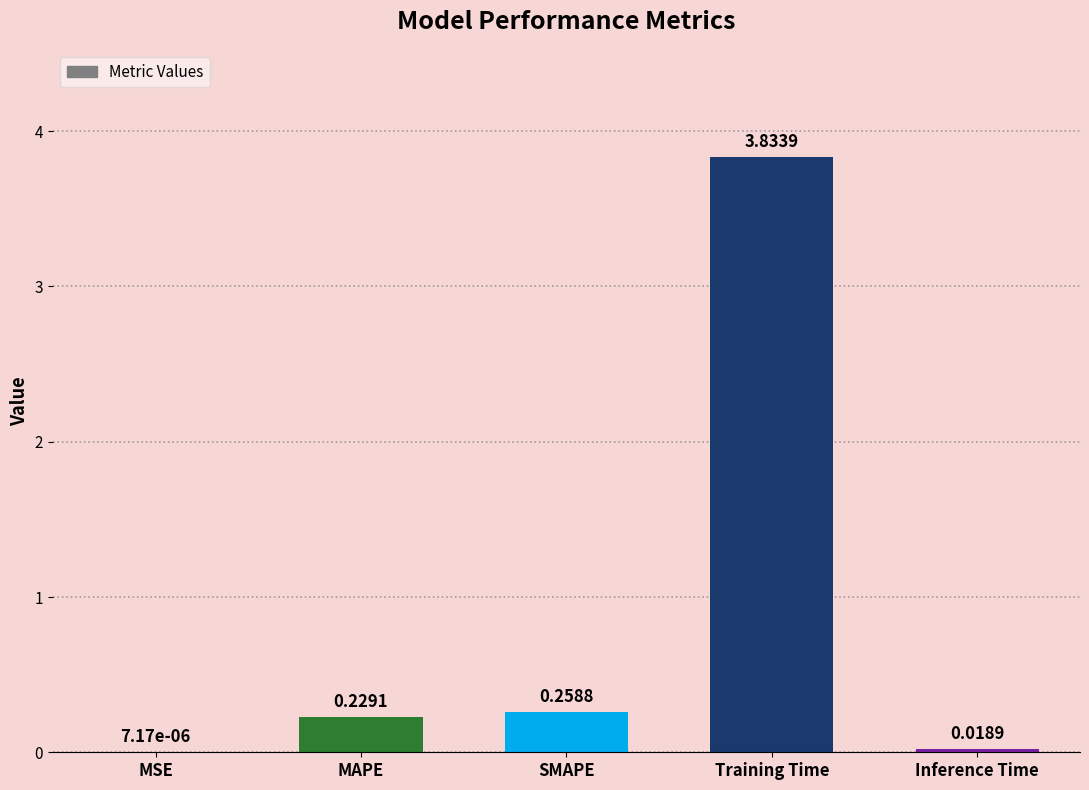

Between SMAPE and MAPE, which is larger?

SMAPE